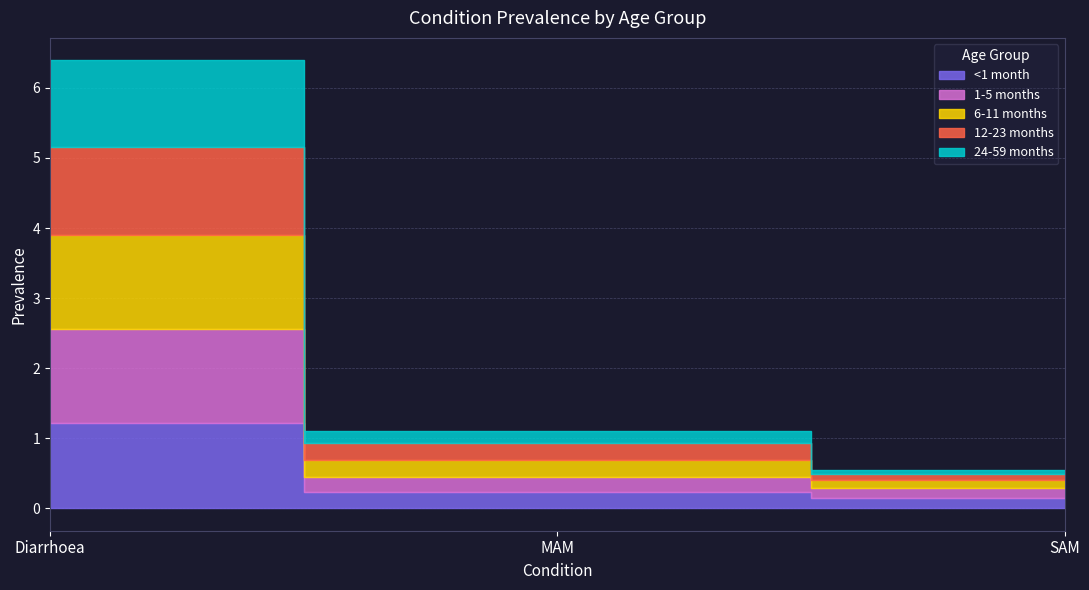

Which series has the widest spread of values?

6-11 months